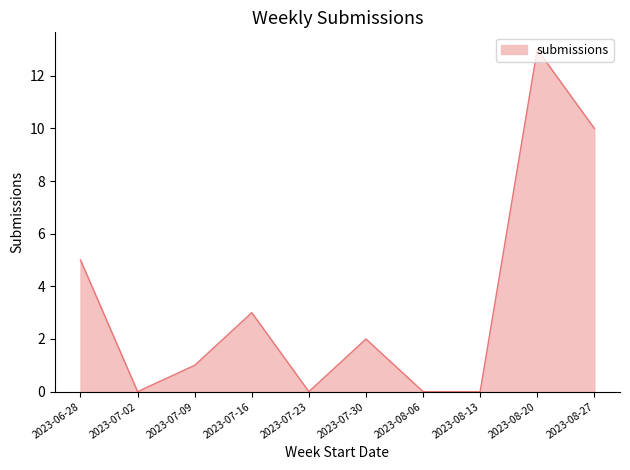

At which category does the chart reach its peak across all series?

2023-08-20